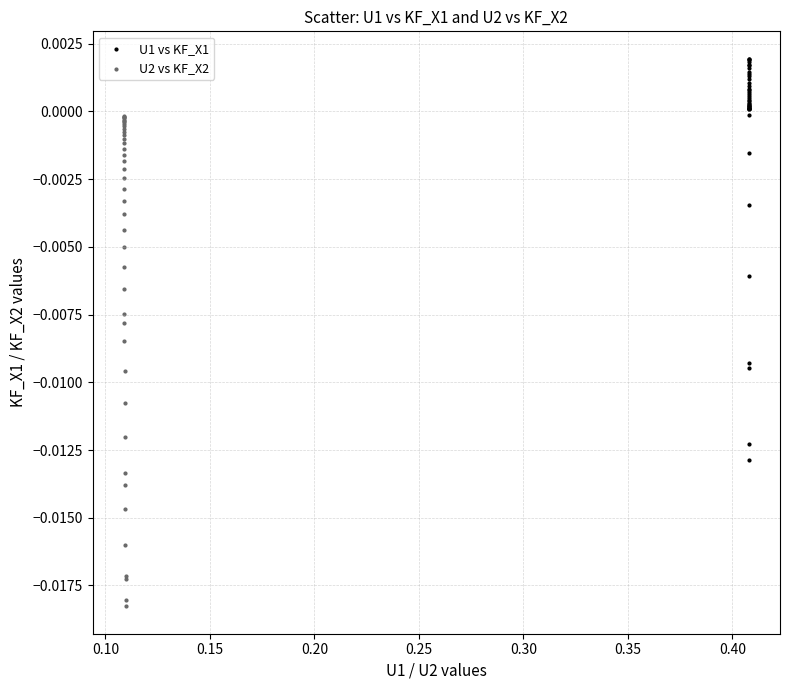

Which series contains the highest Y value?

U1 vs KF_X1